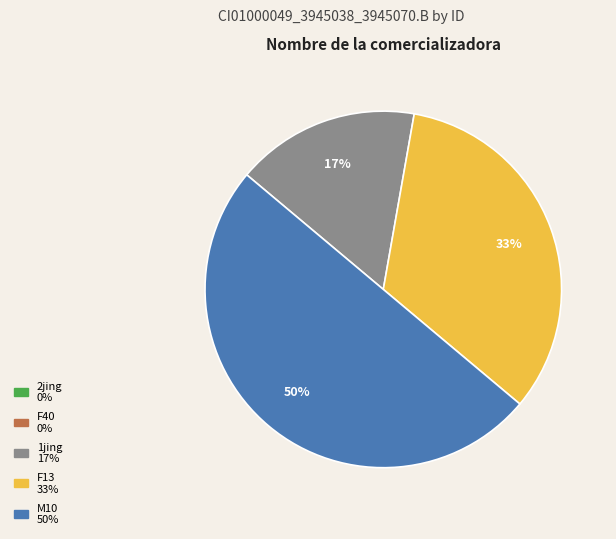

Which category has the biggest portion of the pie?

M10